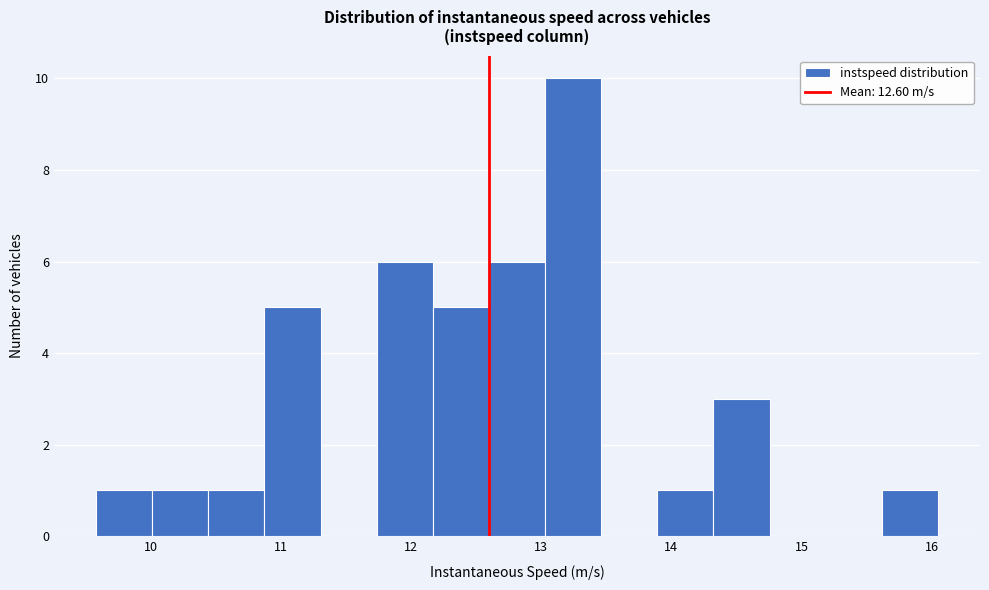

Reading left to right, transcribe this chart: for each bar, give the range it covers on the x-axis and its height. Neither the bar edges nor the heights are printed on the chart, so give them approximately, as read against the axes.

9.6 to 10.0: 1
10.0 to 10.4: 1
10.4 to 10.9: 1
10.9 to 11.3: 5
11.3 to 11.7: 0
11.7 to 12.2: 6
12.2 to 12.6: 5
12.6 to 13.0: 6
13.0 to 13.5: 10
13.5 to 13.9: 0
13.9 to 14.3: 1
14.3 to 14.8: 3
14.8 to 15.2: 0
15.2 to 15.6: 0
15.6 to 16.0: 1